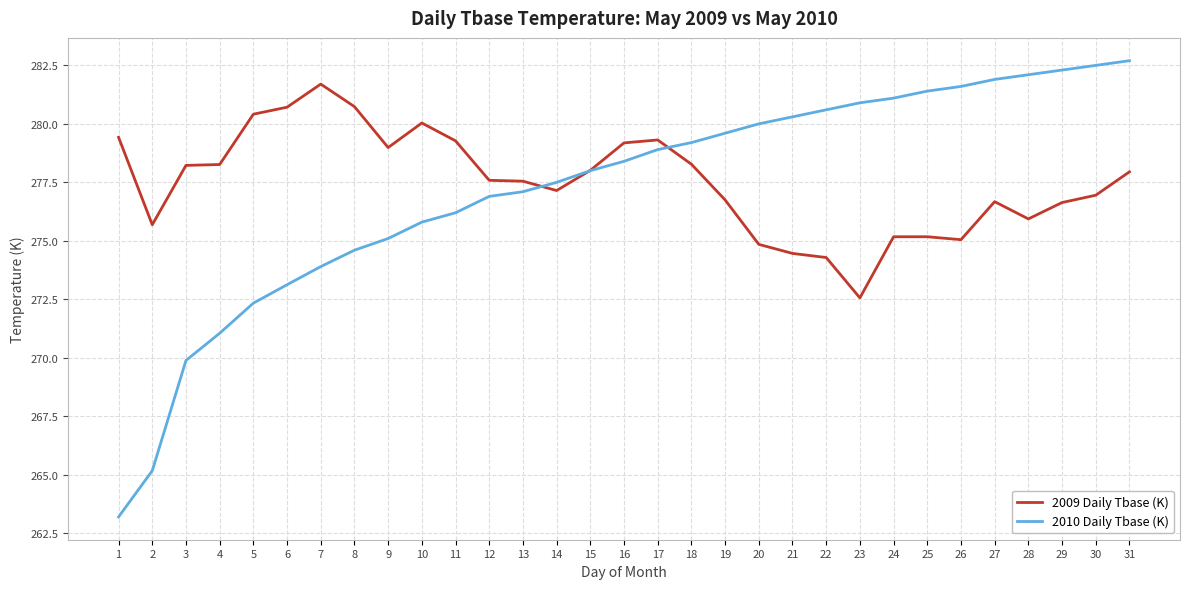

At which category is the sum across all series the highest?

31